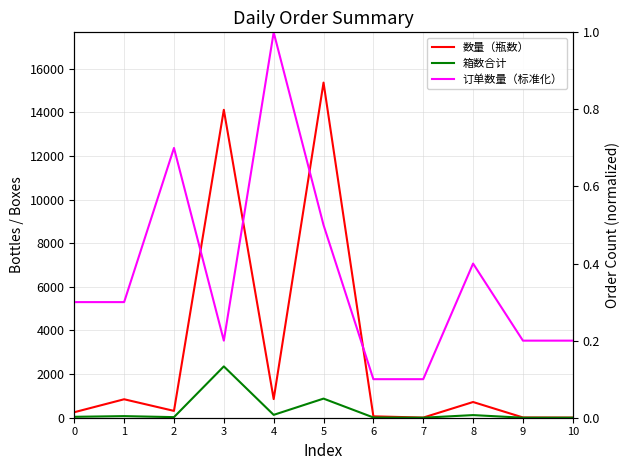

Where is the first local maximum for 数量（瓶数）?

1